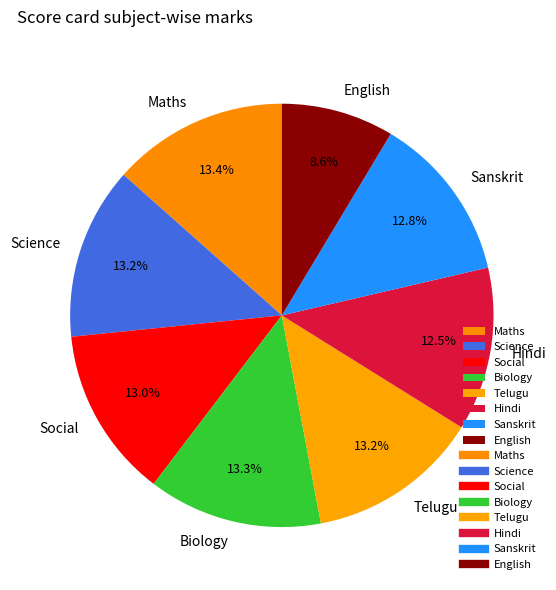

How many slices are in this pie chart?

8